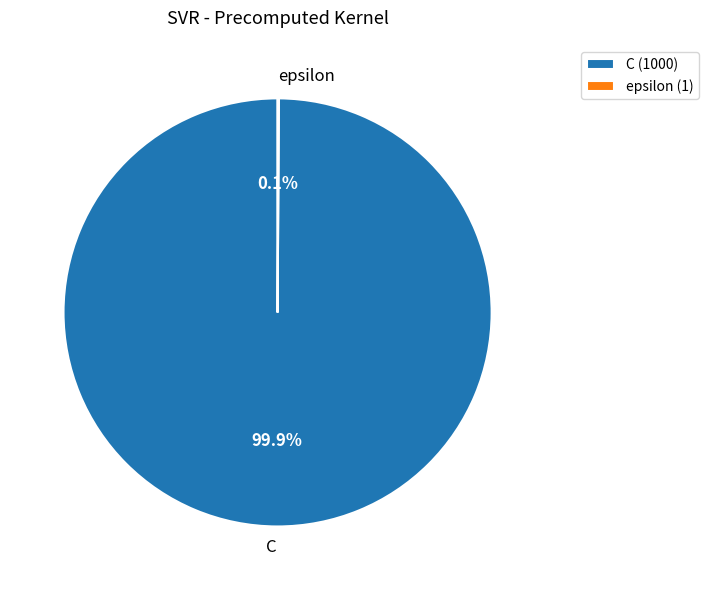

Does any single category account for the majority?

Yes